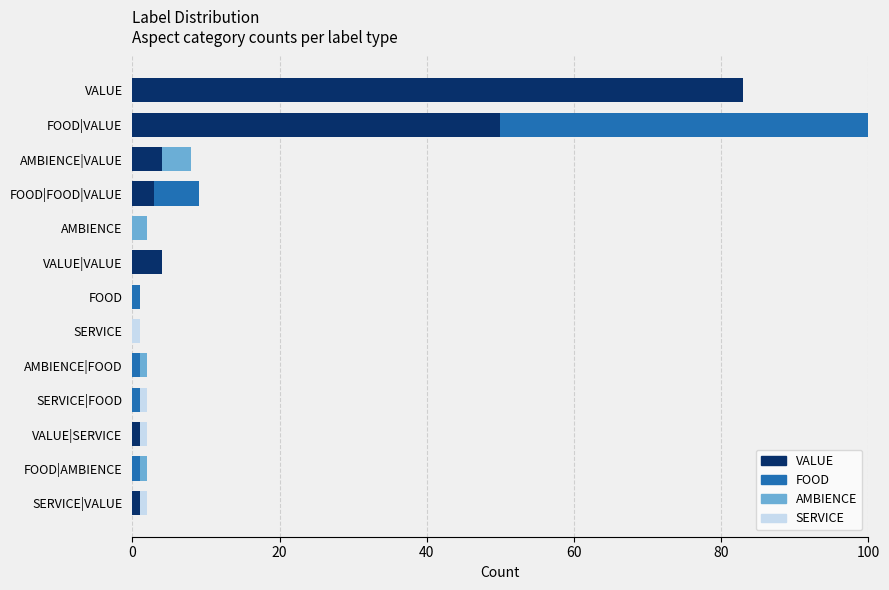

What are all the series names shown in the legend?

VALUE, FOOD, AMBIENCE, SERVICE